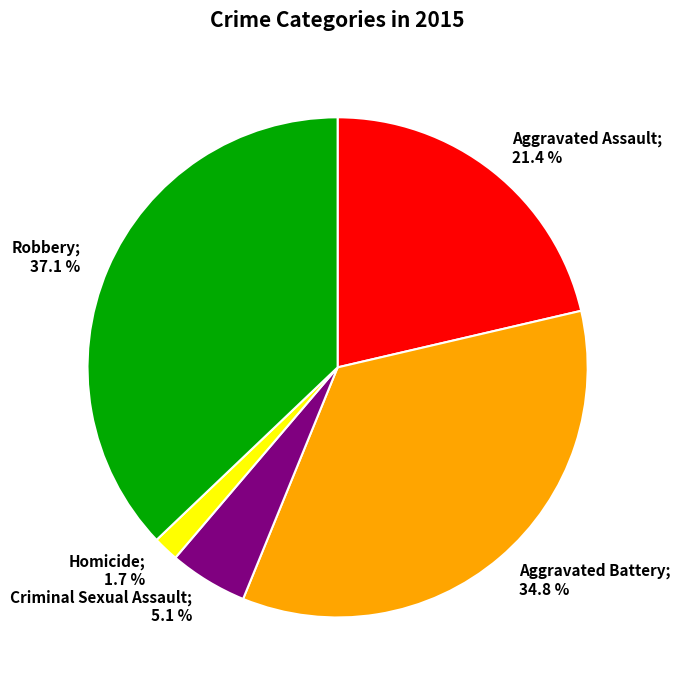

Does any single category account for the majority?

No